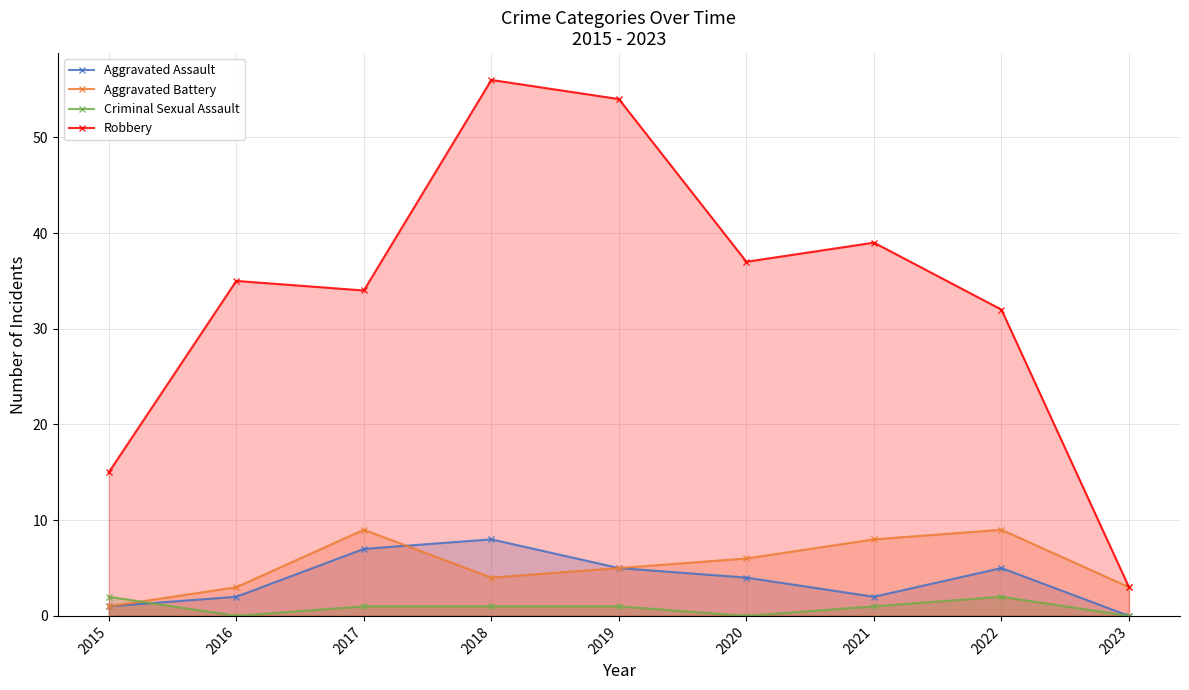

Where is Aggravated Battery nearest to the value 5?

2019